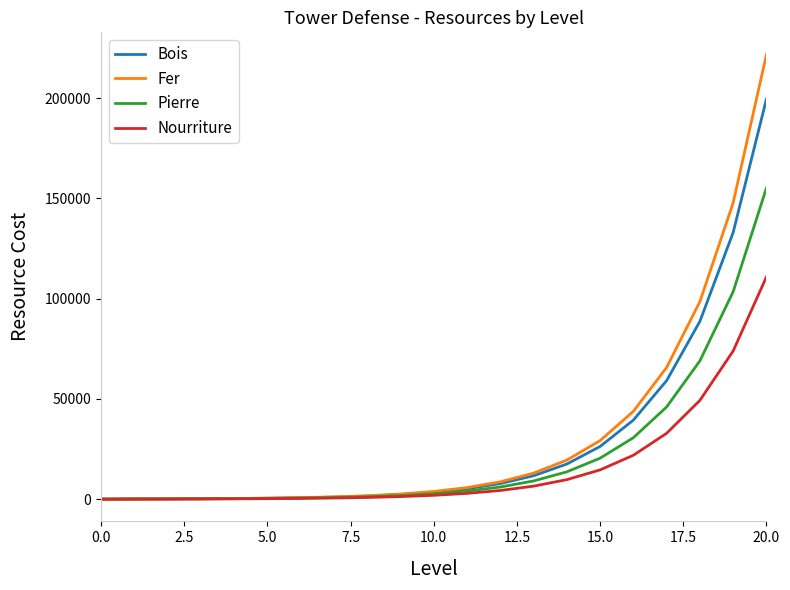

At how many categories does at least one series exceed 149725?

1